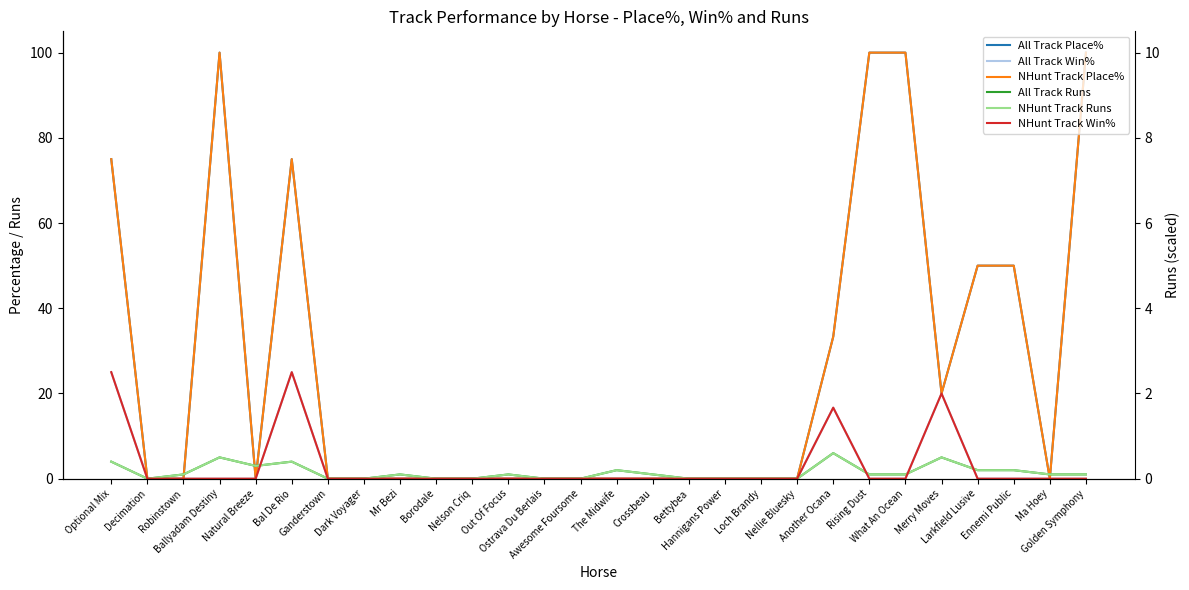

List the labels in order of NHunt Track Place% value, smallest first.

Decimation, Robinstown, Natural Breeze, Ganderstown, Dark Voyager, Mr Bezi, Borodale, Nelson Criq, Out Of Focus, Ostrava Du Berlais, Awesome Foursome, The Midwife, Crossbeau, Bettybea, Hannigans Power, Loch Brandy, Nellie Bluesky, Ma Hoey, Merry Moves, Another Ocana, Larkfield Lusive, Ennemi Public, Optional Mix, Bal De Rio, Ballyadam Destiny, Rising Dust, What An Ocean, Golden Symphony